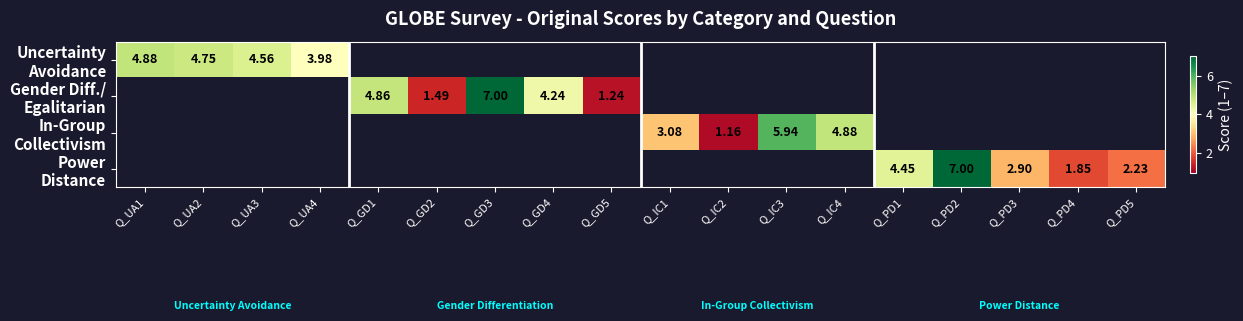

Which has a higher value, Q_PD5 or Q_IC4?

Q_IC4